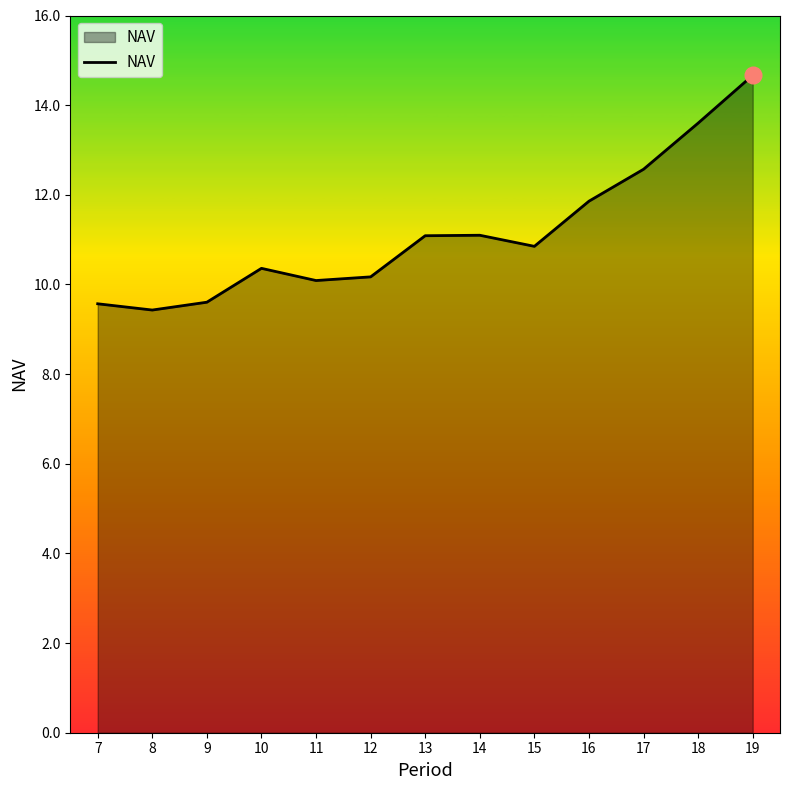

How many lines are shown in the chart?

1